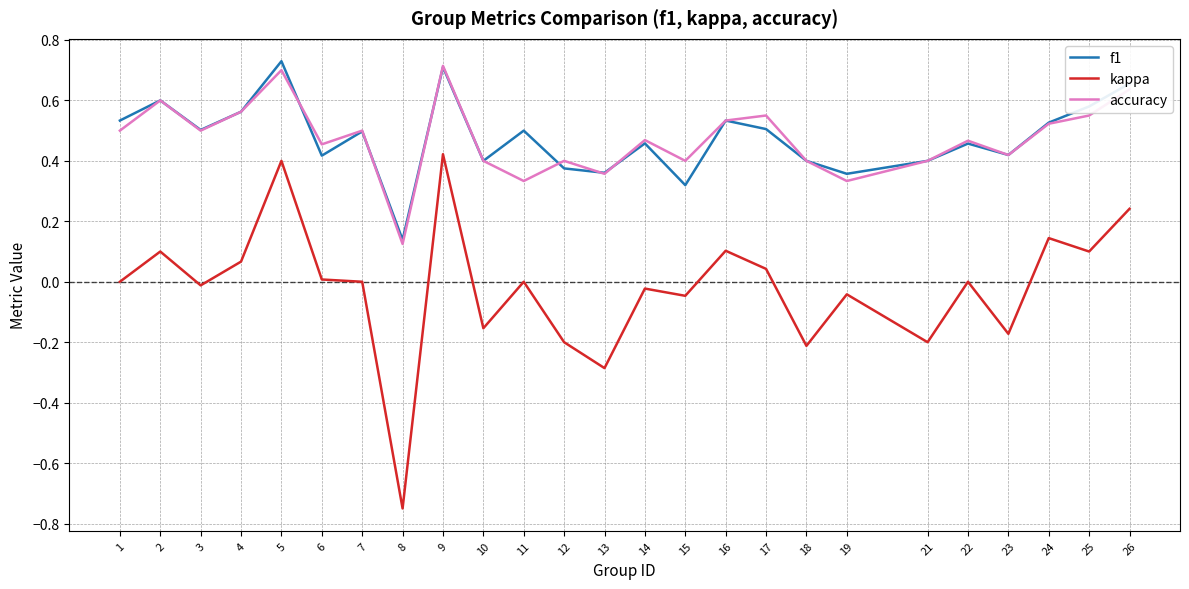

Count the f1 values in the range 0 to 1.

25